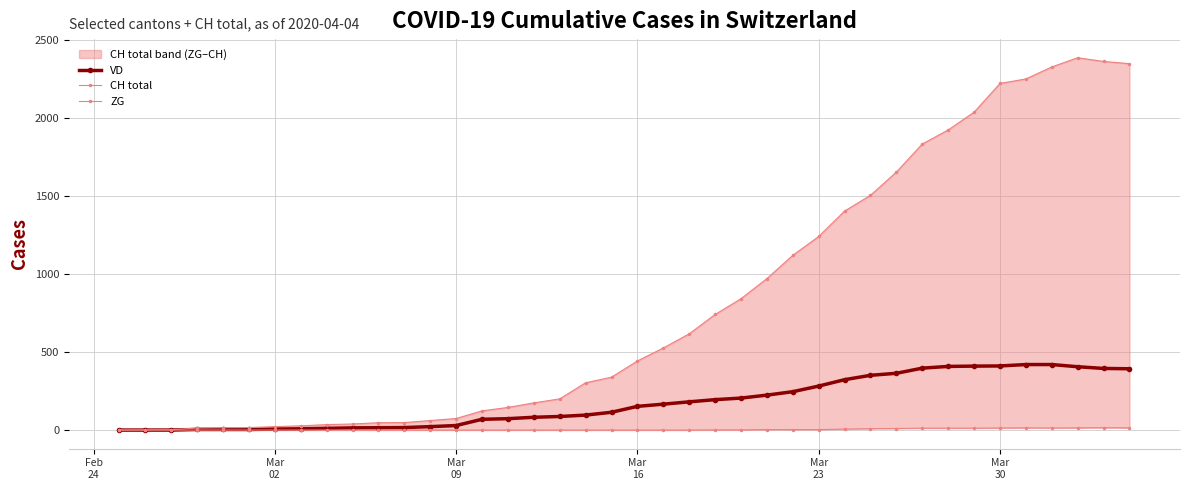

Which series has the largest range (max minus min)?

CH total